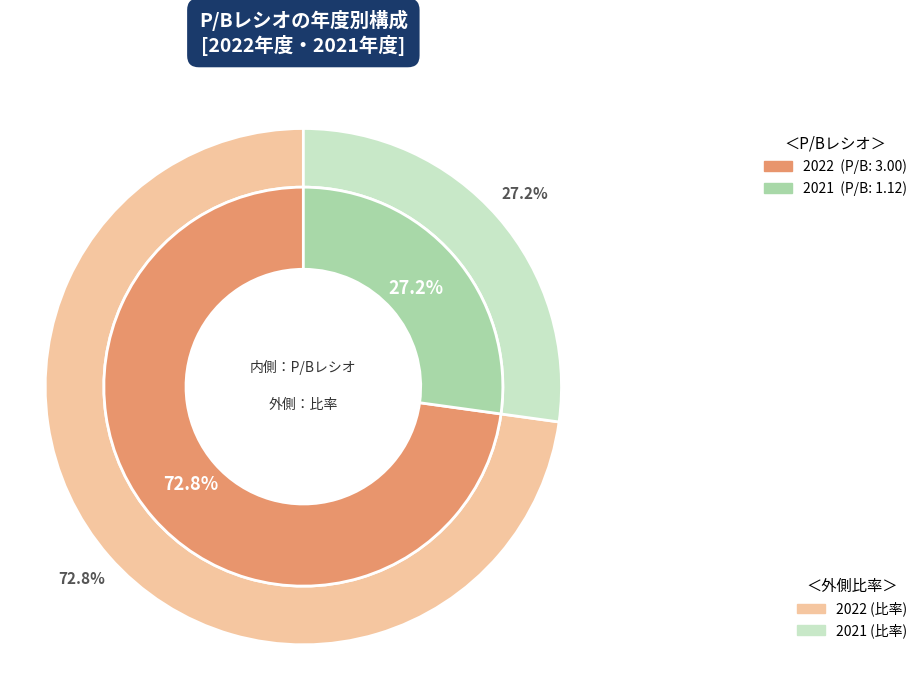

The 2021 slice represents 41% of the pie. True or false?

False